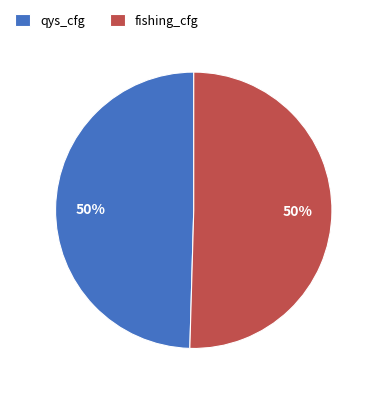

Is the sum of fishing_cfg and qys_cfg greater than half?

Yes